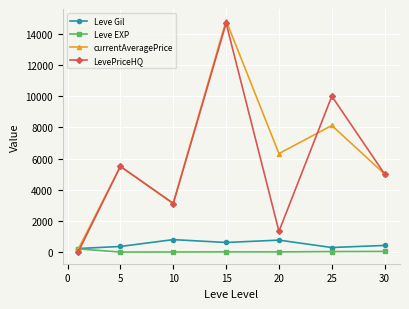

At how many categories does at least one series exceed 2195?

6